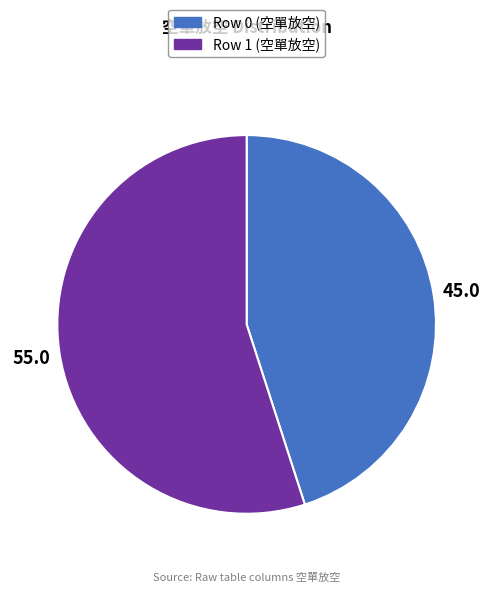

The Row 0 slice represents 60% of the pie. True or false?

False